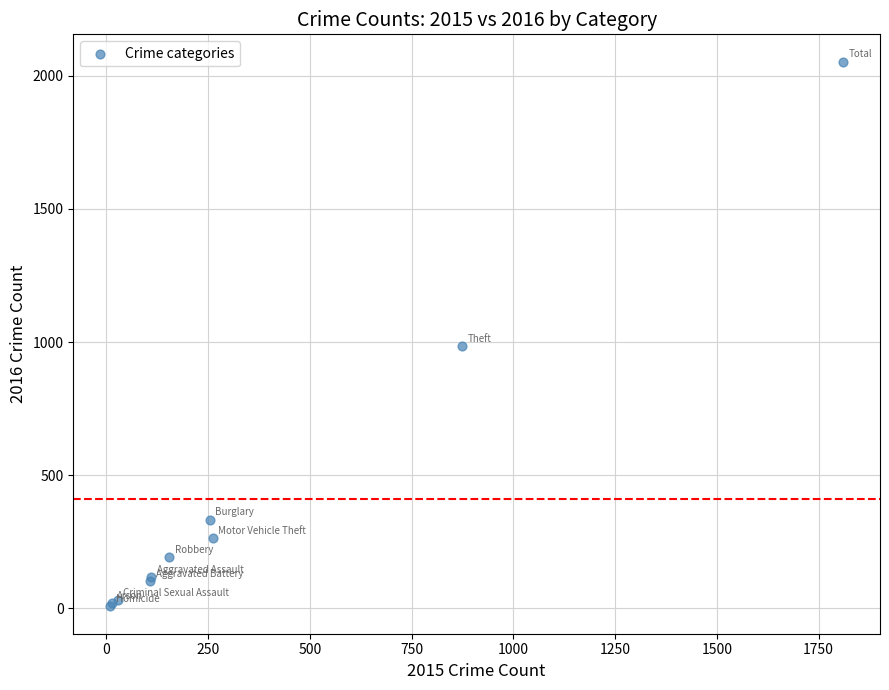

What Y value in the scatter plot is closest to 1030?

984